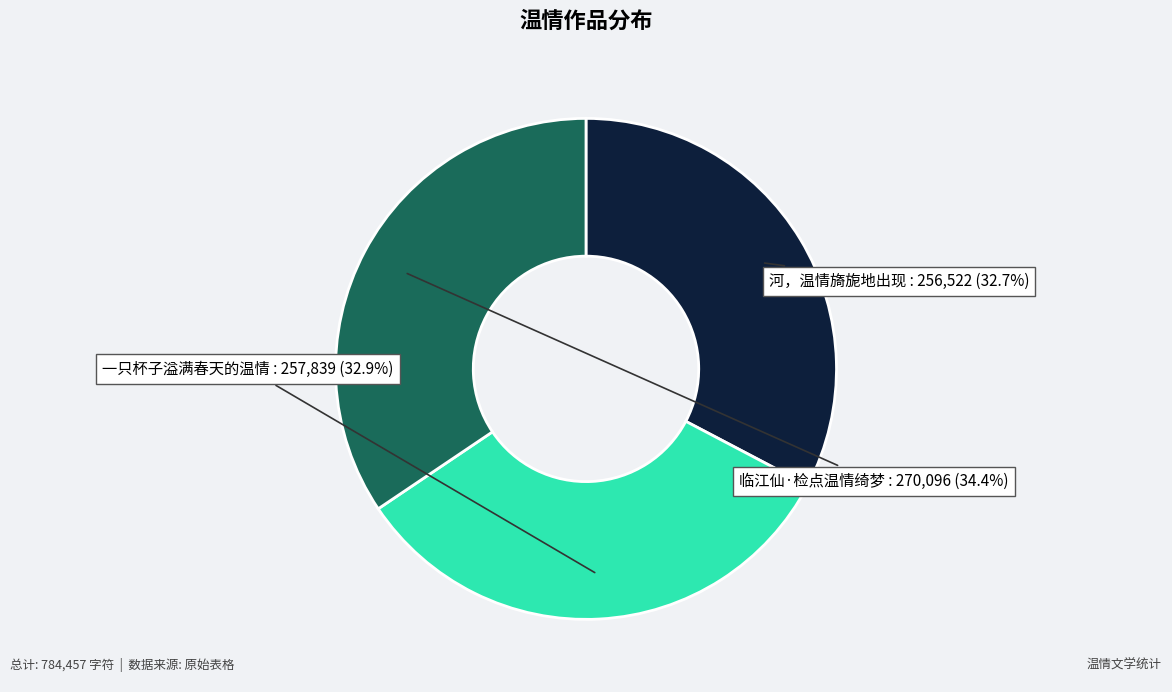

Count the number of slices in the pie.

3